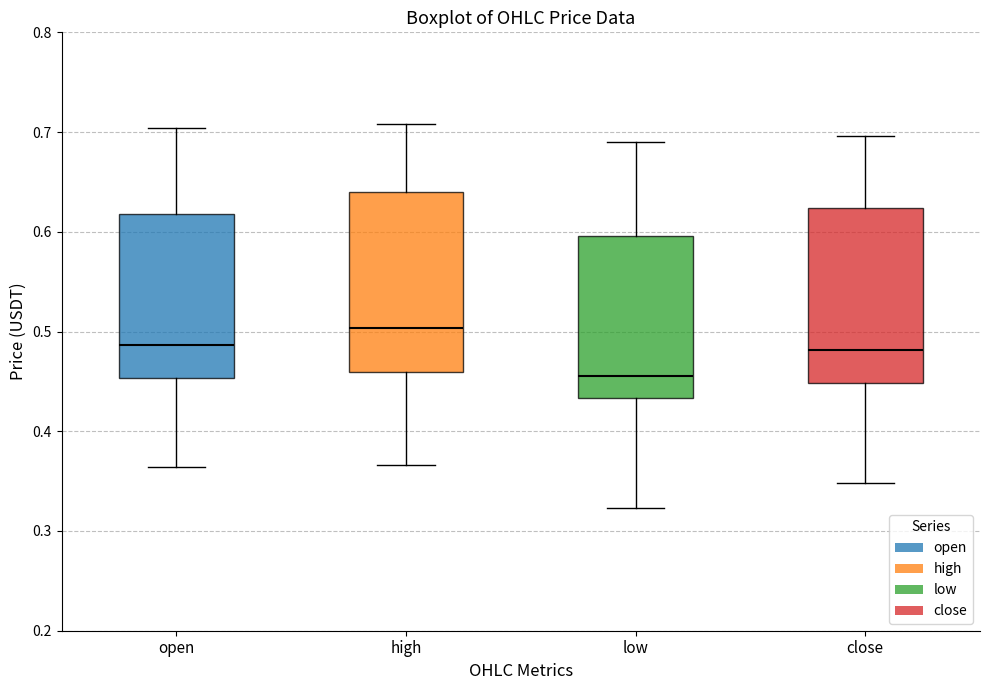

Reading left to right, transcribe this box plot: for each box, give where its median line is, the range the box spans, and where its two whiskers end, as read against the y-axis. The values are not printed on the chart, so give them approximately, as read against the axis.

open: median 0.49, box 0.45 to 0.62, whiskers 0.36 to 0.70
high: median 0.50, box 0.46 to 0.64, whiskers 0.37 to 0.71
low: median 0.46, box 0.43 to 0.60, whiskers 0.32 to 0.69
close: median 0.48, box 0.45 to 0.62, whiskers 0.35 to 0.70